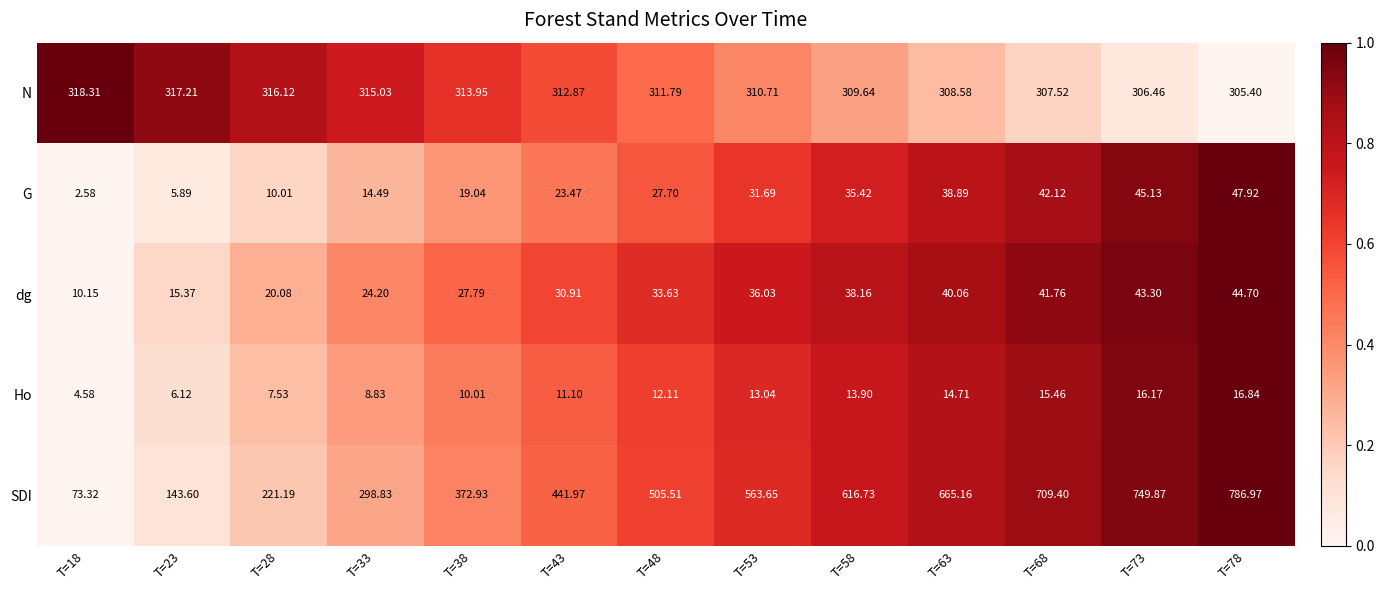

Rank the series by their maximum value, from lowest to highest.

Ho, dg, G, N, SDI